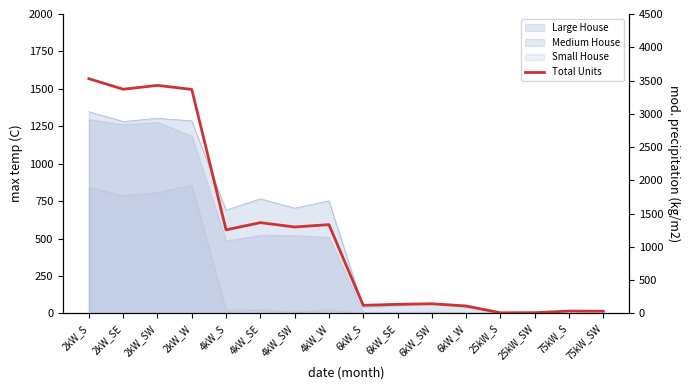

Where does the data first go above 1255?

2kW_S